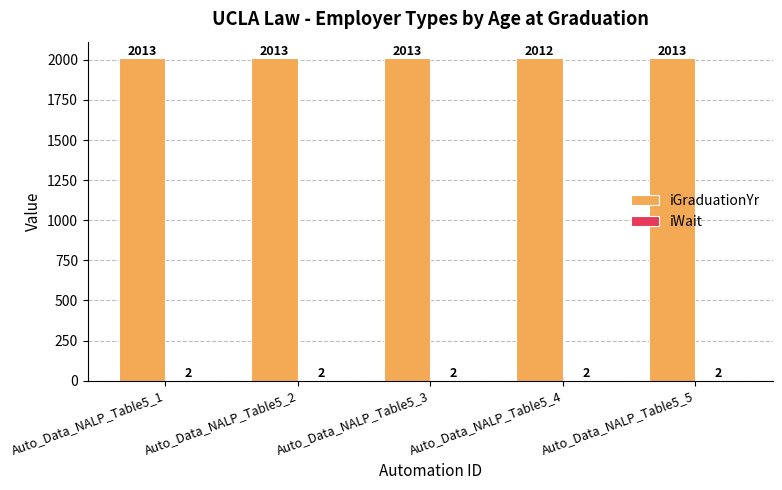

What is the approximate value of iGraduationYr at Auto_Data_NALP_Table5_5?

2013